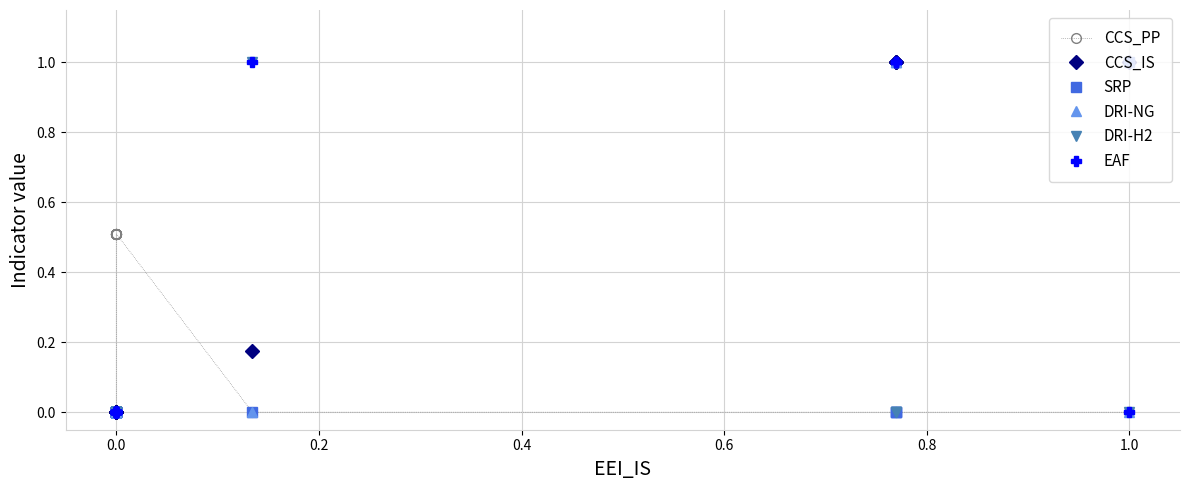

The value of EAF at 0.0 is -0.5. True or false?

False